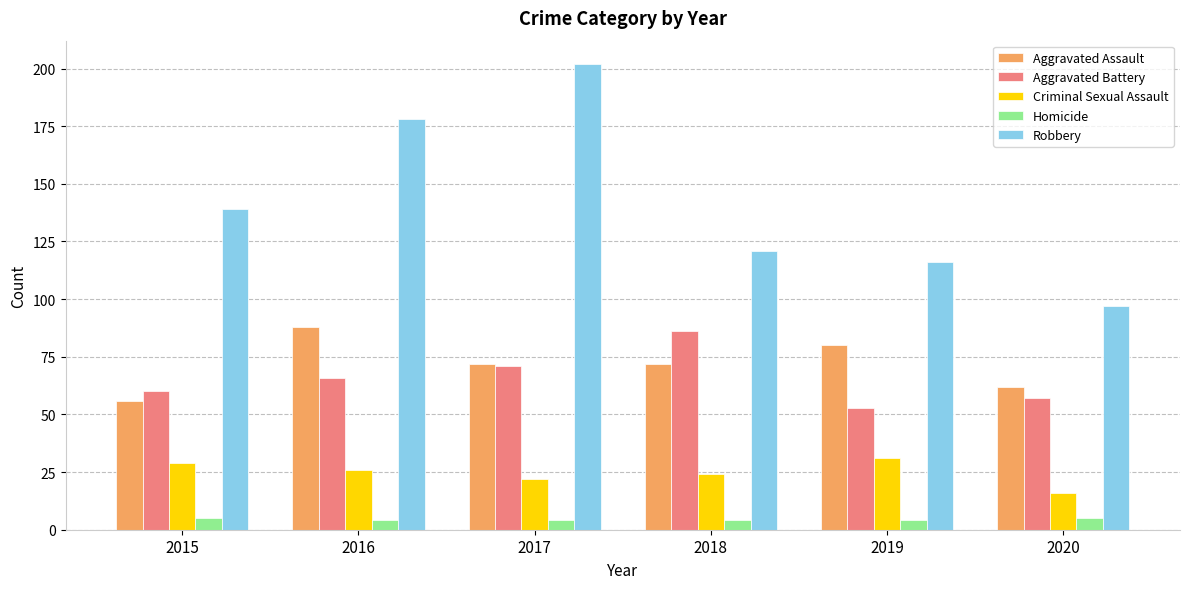

What are all the series names shown in the legend?

Aggravated Assault, Aggravated Battery, Criminal Sexual Assault, Homicide, Robbery